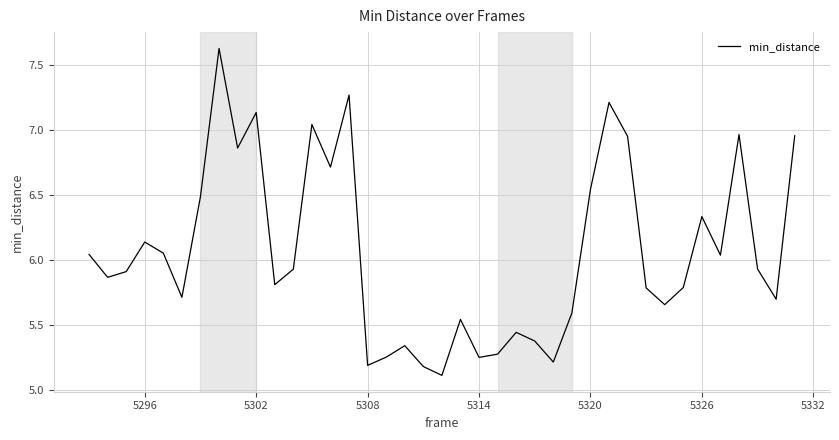

What is the minimum value shown in the chart?

5.1